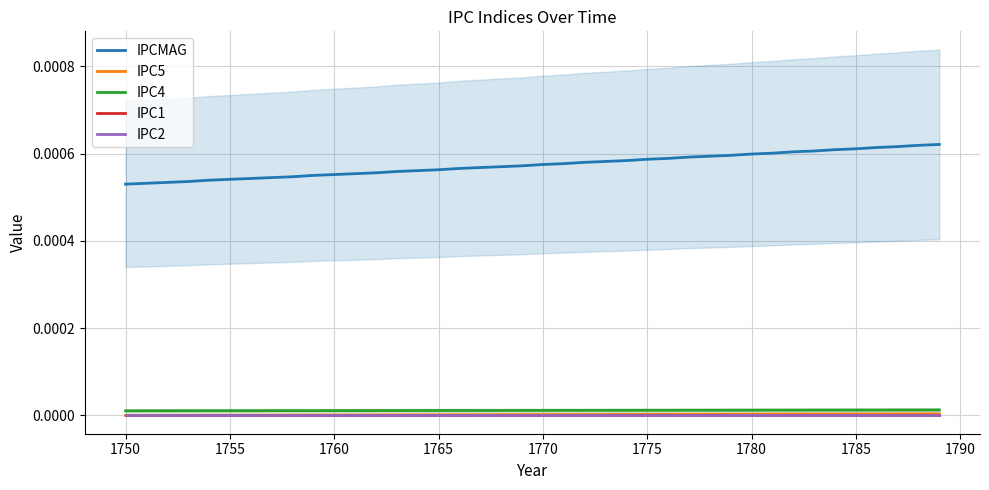

True or false: IPC4 and IPCMAG cross at least once.

False